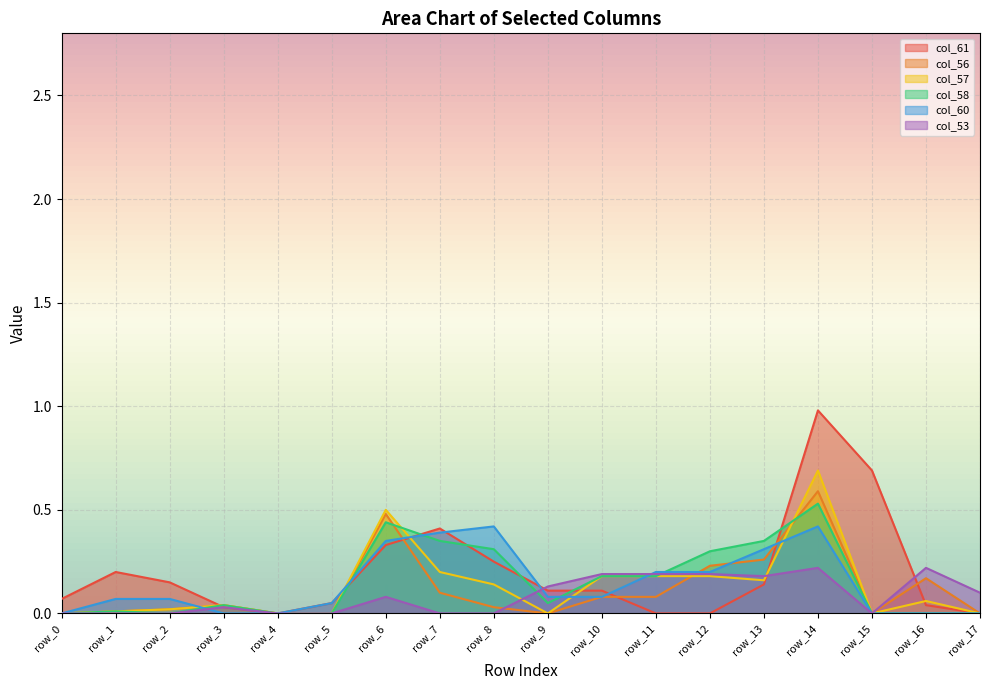

What is the value of the col_53 point at the 15th from the left?

0.2